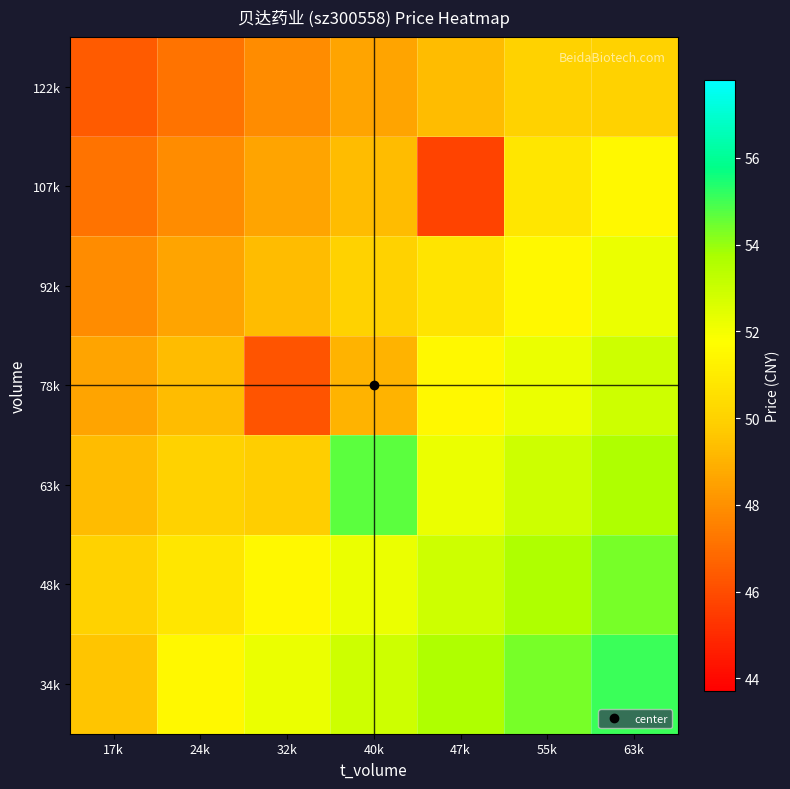

How many distinct data groups are displayed?

7